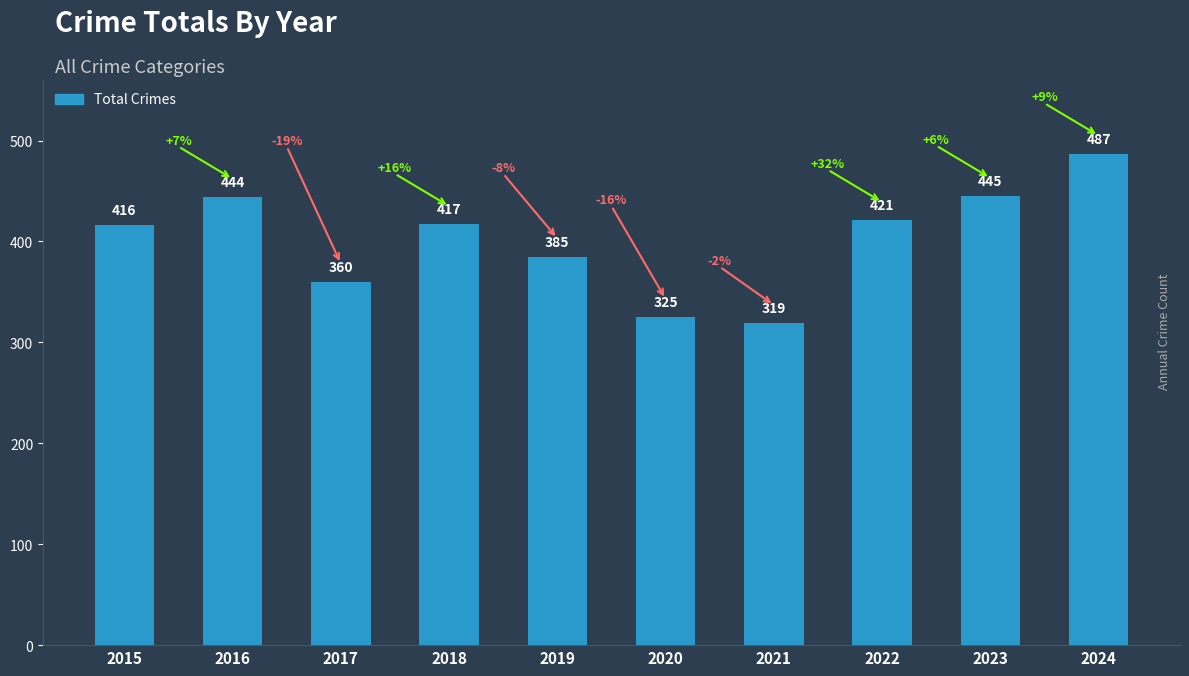

Which label corresponds to the largest value in the chart?

2024